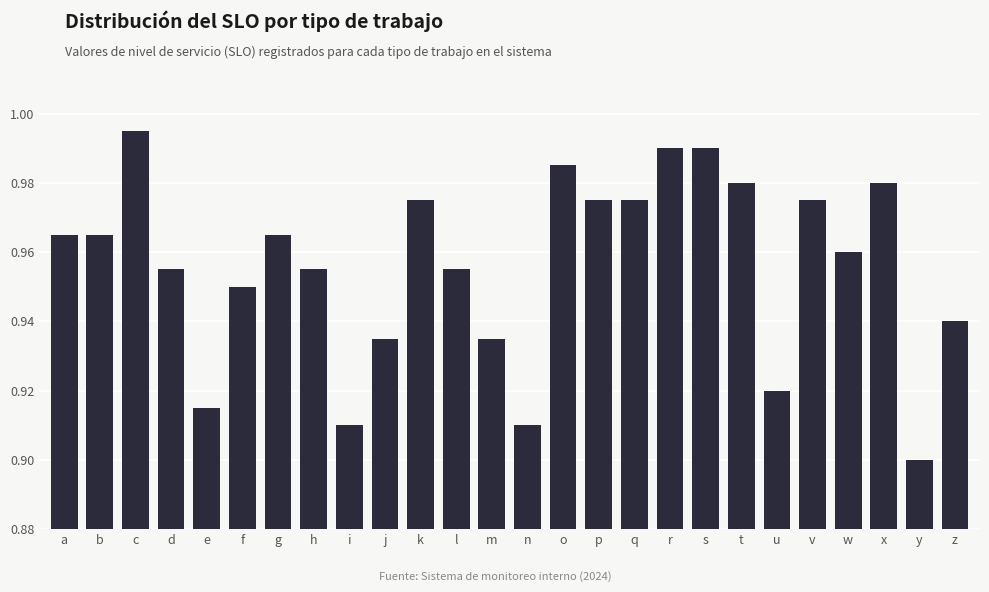

What is the sum of all values?

24.9